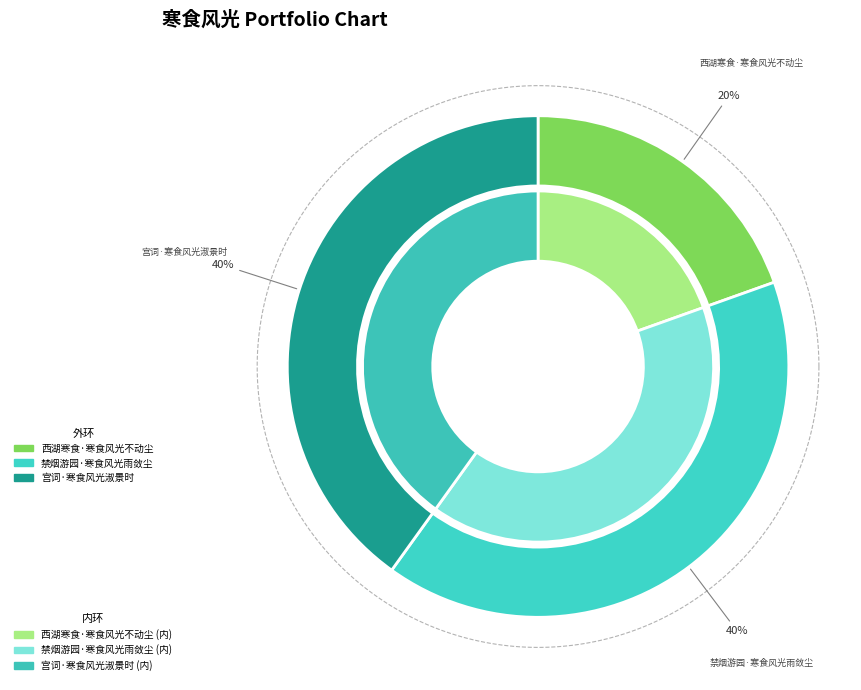

To the nearest percent, what is the combined percentage of 宫词·寒食风光淑景时 and 西湖寒食·寒食风光不动尘?

60%